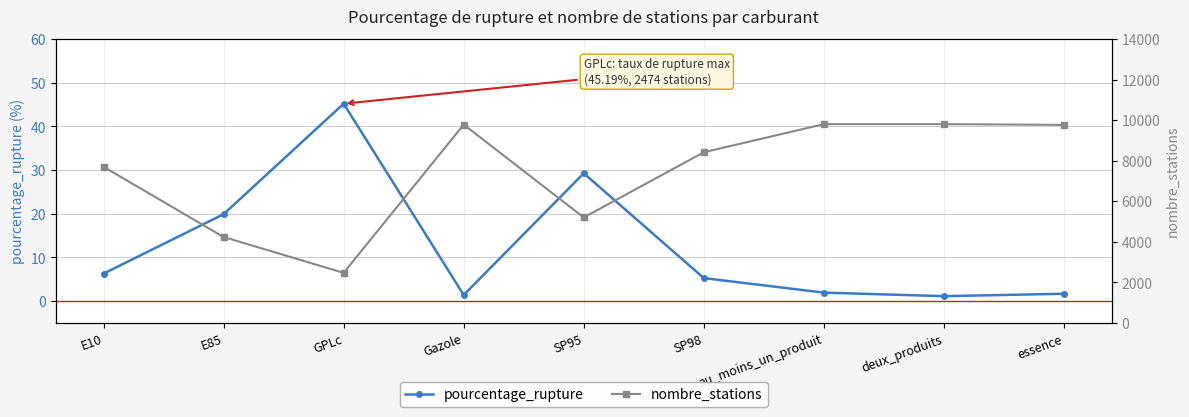

True or false: pourcentage_rupture and nombre_stations cross at least once.

False